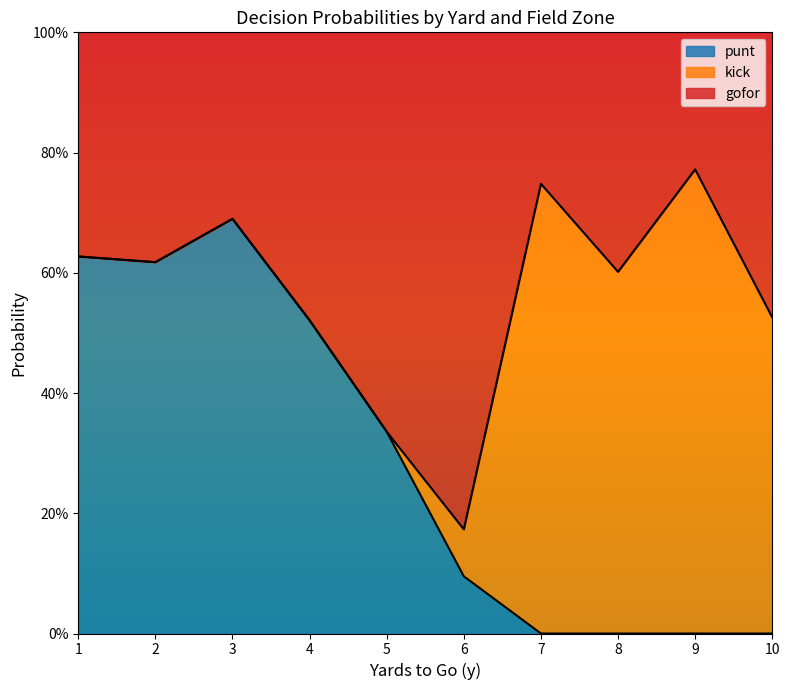

Where do kick and punt first cross each other?

5 and 6